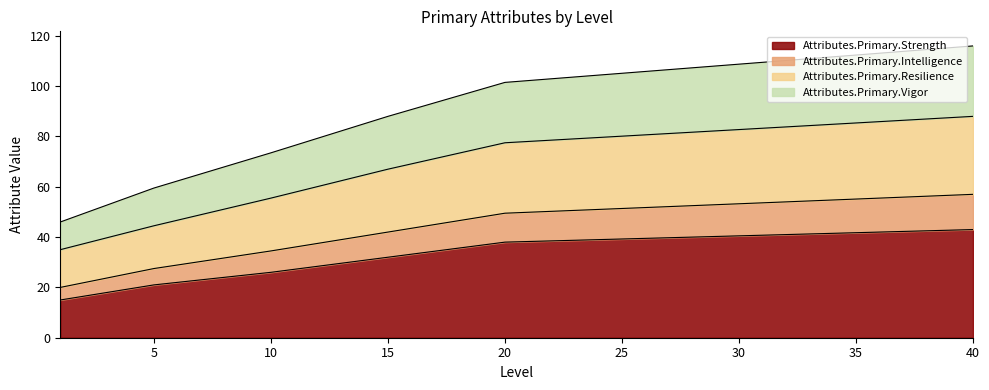

True or false: Attributes.Primary.Intelligence and Attributes.Primary.Strength cross at least once.

False